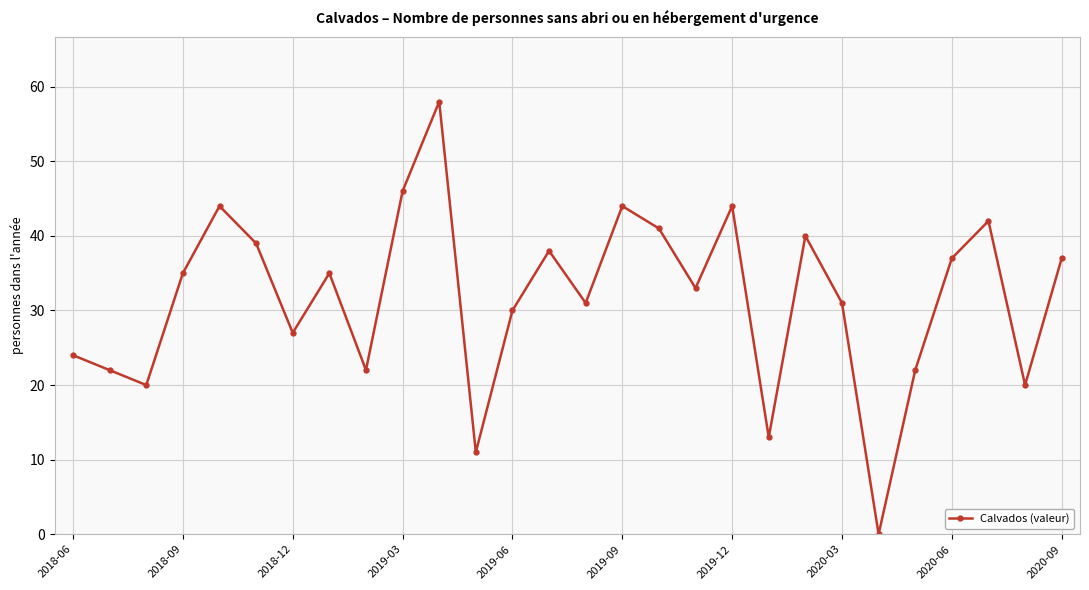

How many interior local peaks (higher than both neighbors) does the data have?

8